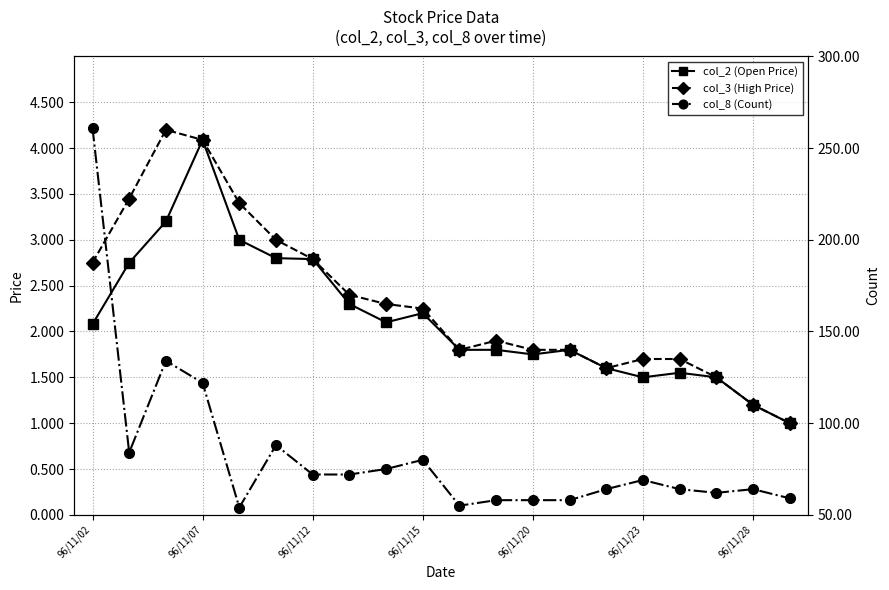

Where does the col_8 (Count) series first go above 69?

96/11/02